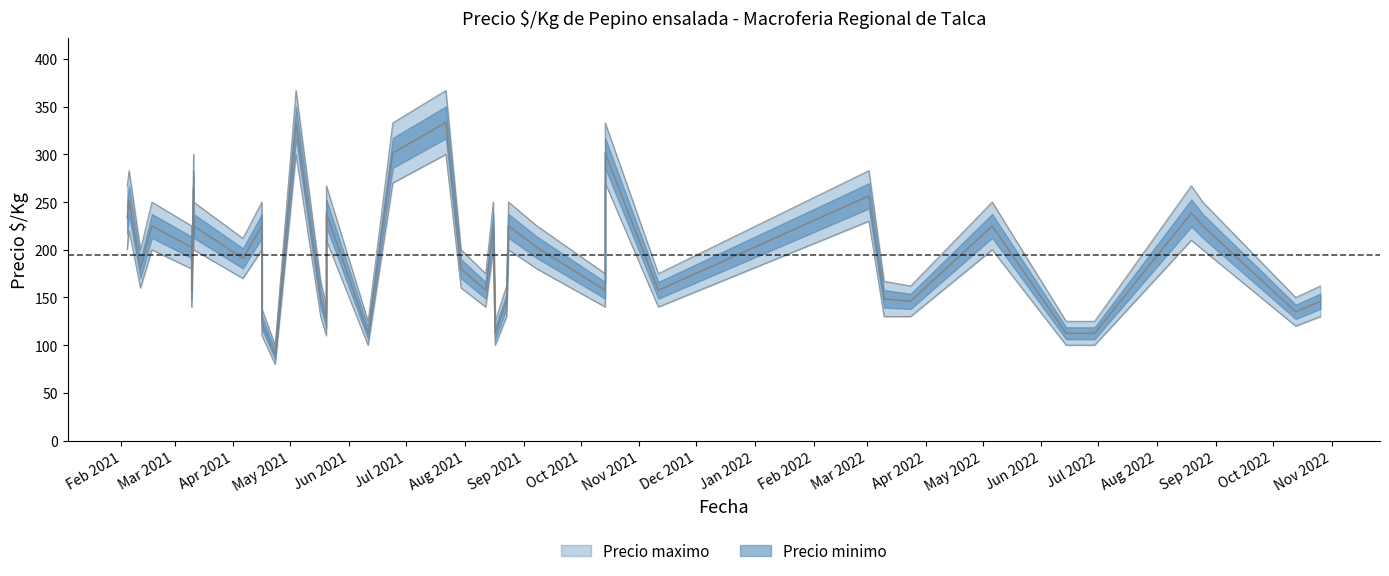

How many interior local peaks does the Precio minimo series have?

12